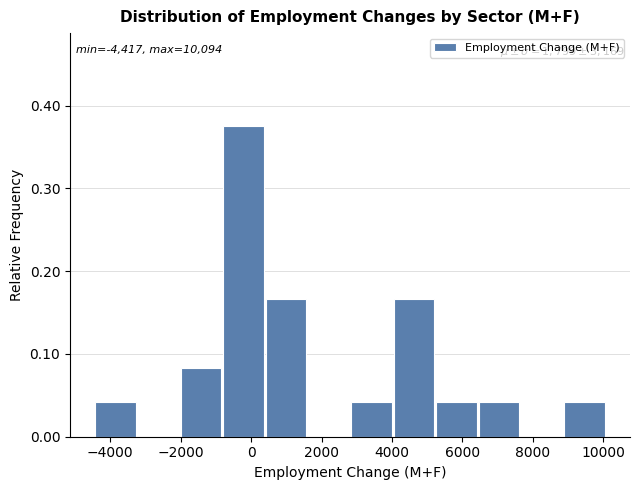

Over which range of the x-axis is the bar tallest?

-800 to 400